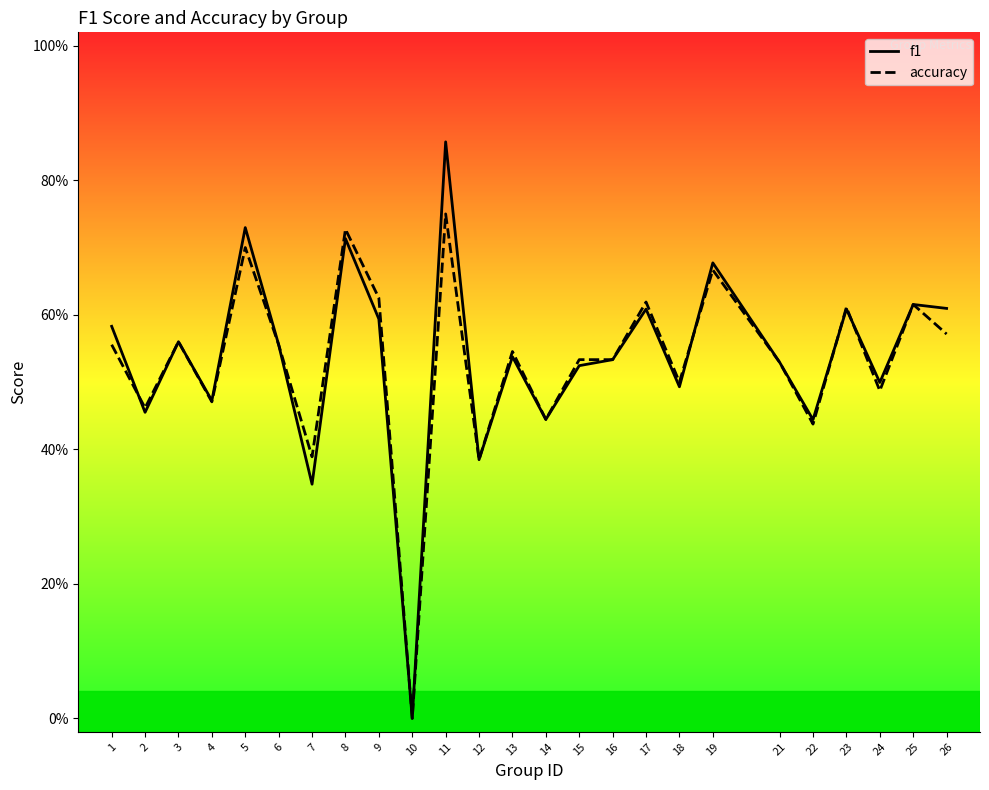

What are all the series names shown in the legend?

f1, accuracy